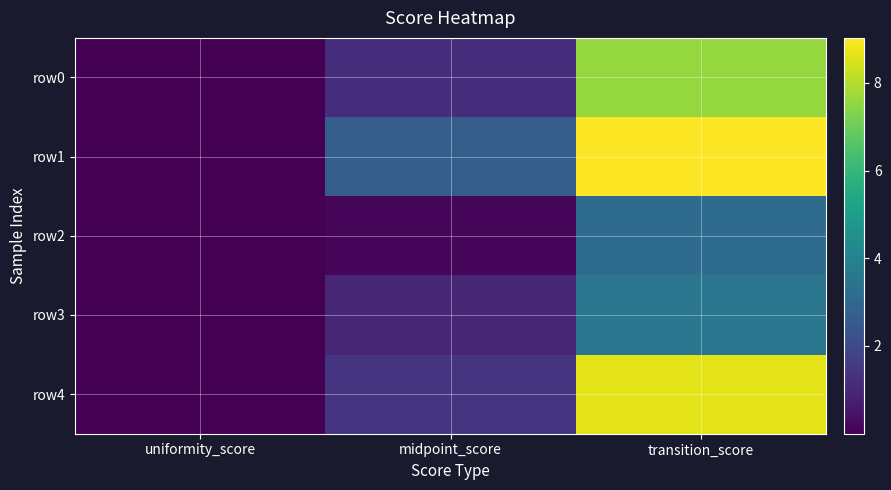

What is the spread (max minus min) of values at midpoint_score?

2.6